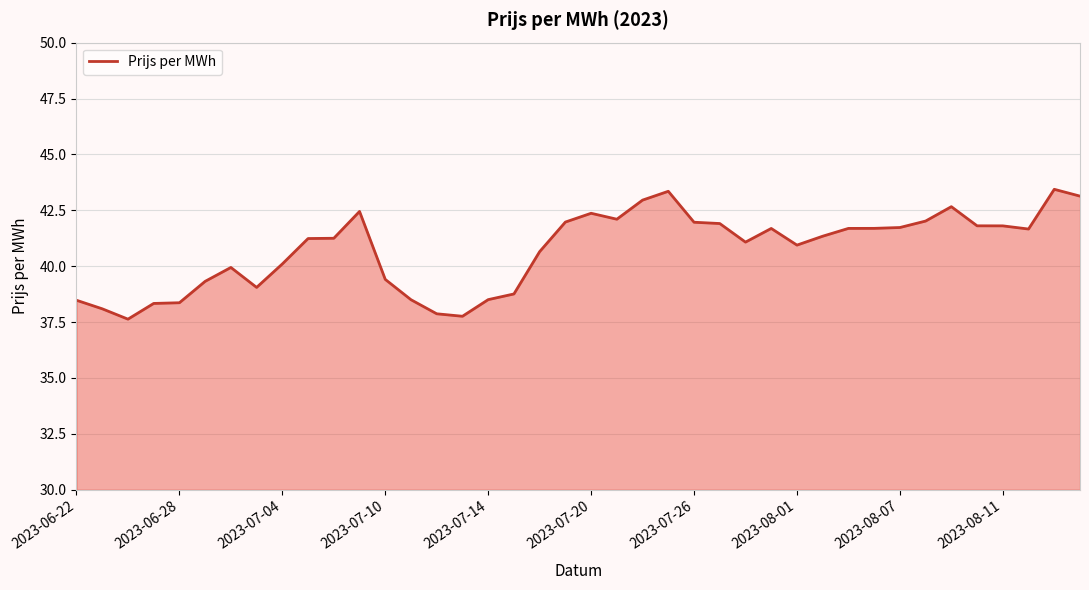

What is the greatest value displayed?

43.4